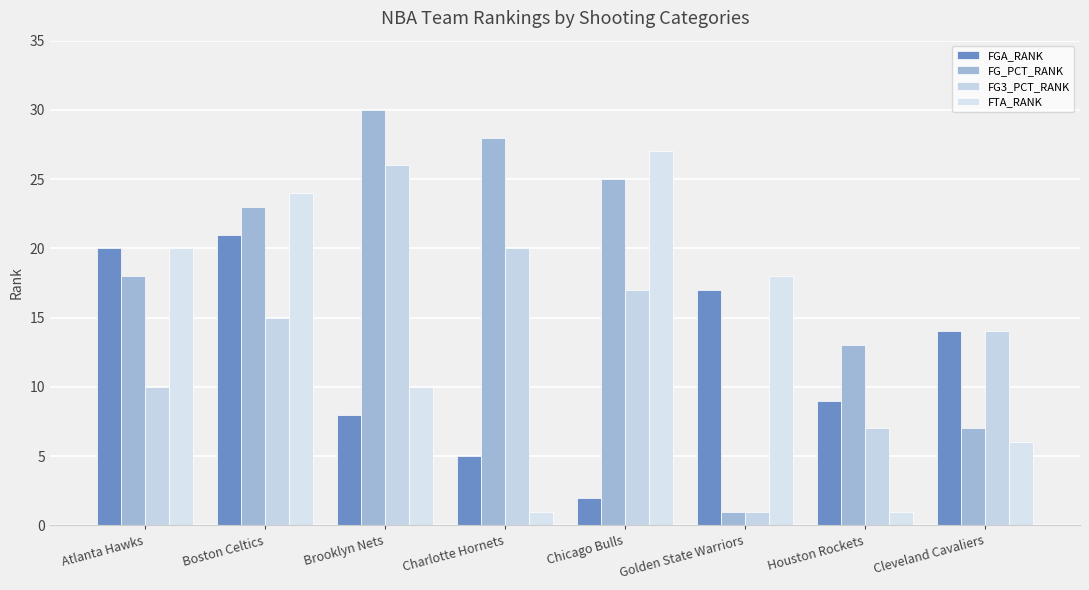

True or false: FGA_RANK has a value of 33 at Boston Celtics.

False